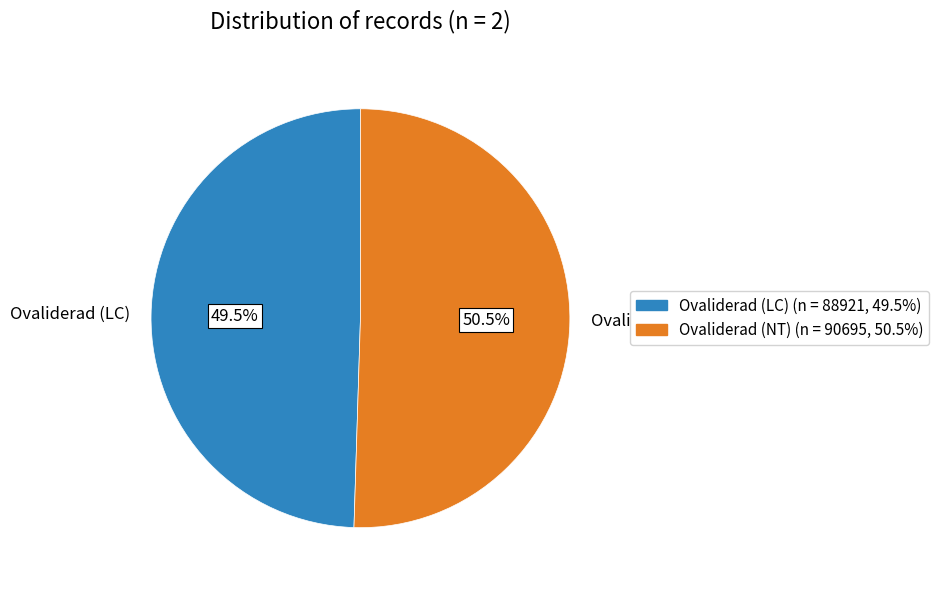

Rank the categories by value from highest to lowest.

Ovaliderad (NT), Ovaliderad (LC)